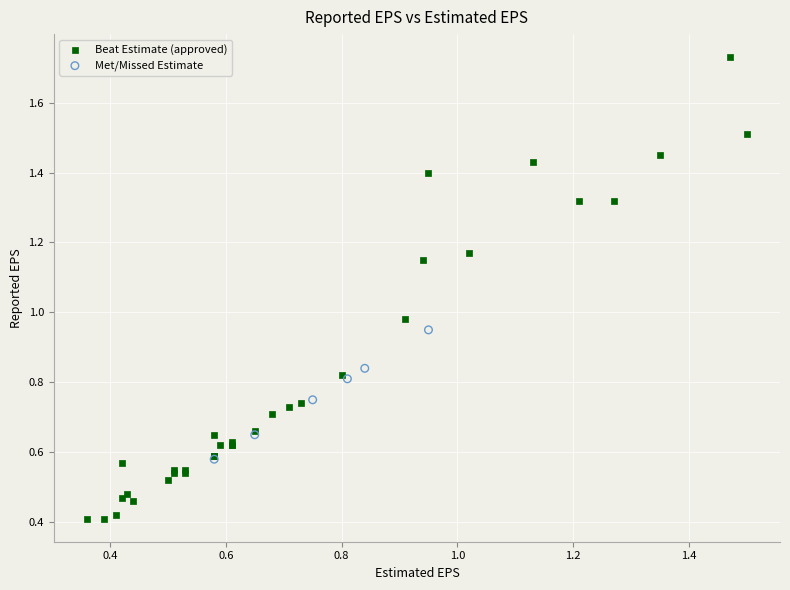

What are all the series names shown in the legend?

Beat Estimate (approved), Met/Missed Estimate